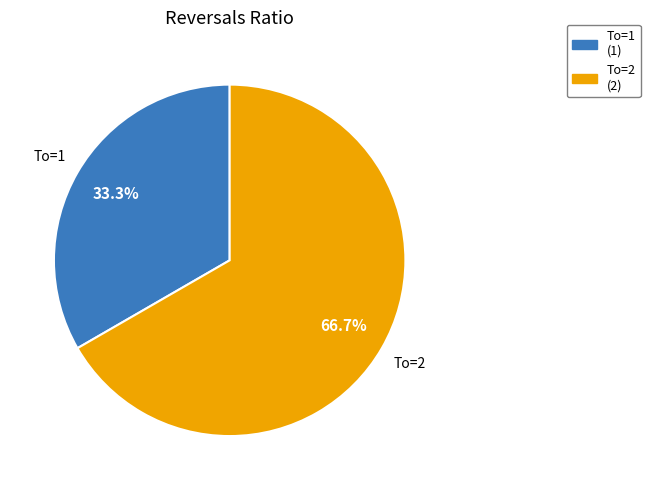

What percentage do To=2 and To=1 together represent?

100.0%